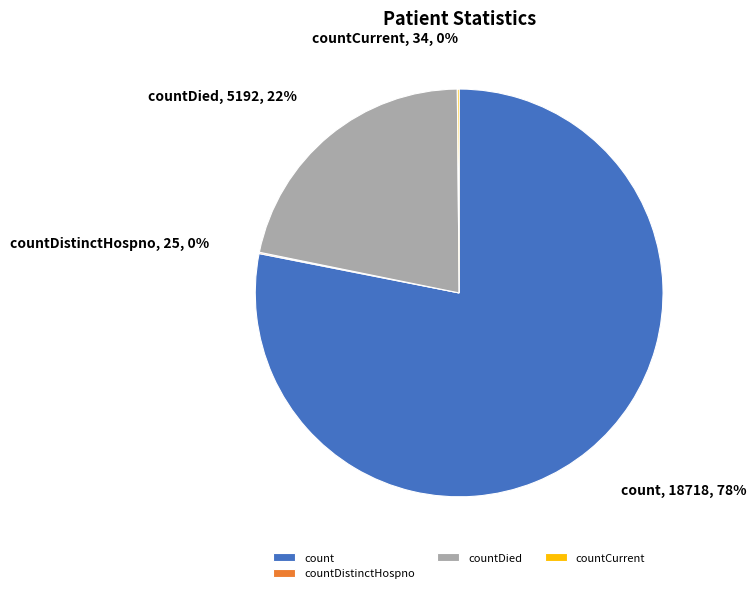

Which category accounts for the majority?

count